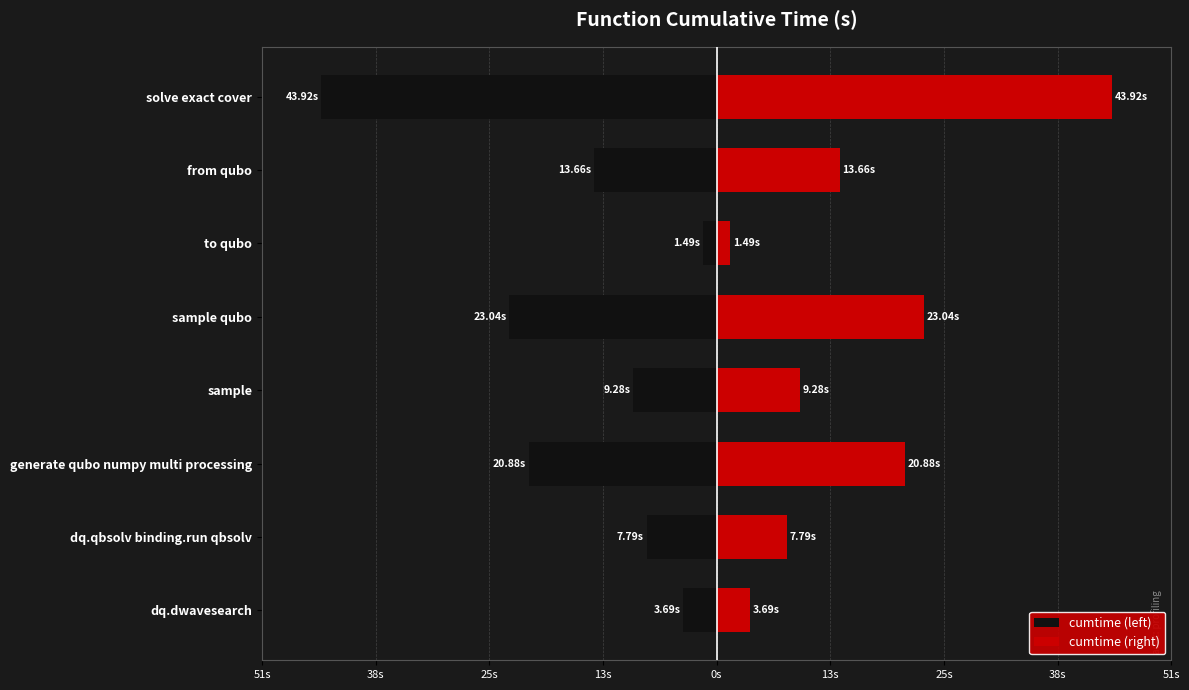

At solve exact cover, list the series in order from smallest to largest.

cumtime (left), cumtime (right)